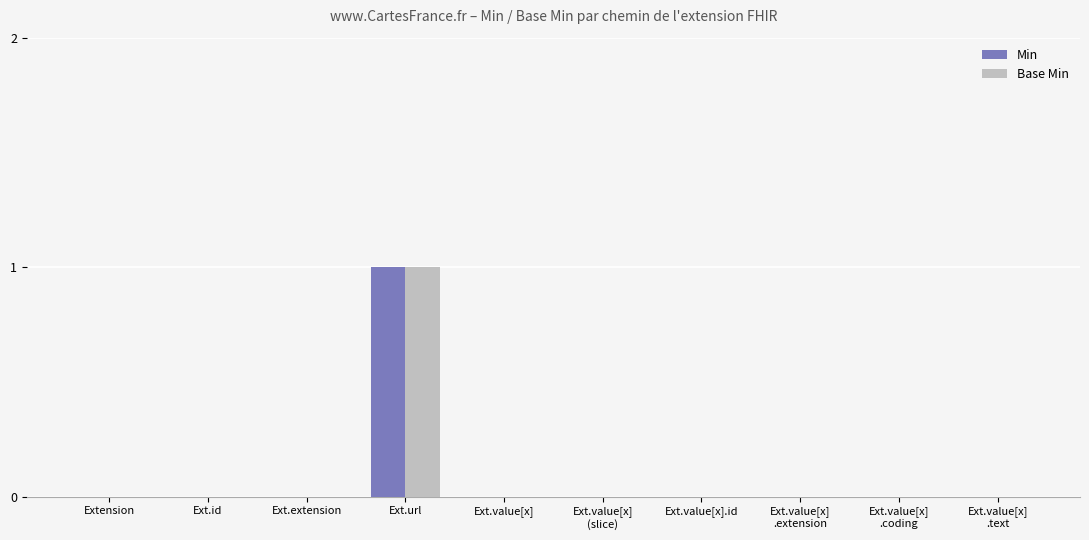

How many groups of bars are there?

10